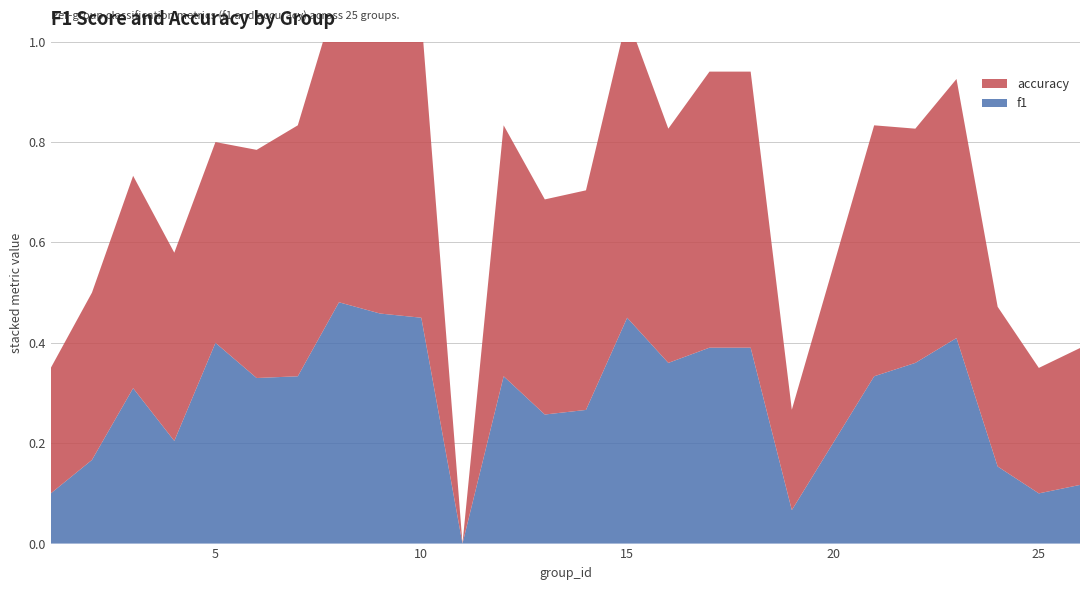

Reading left to right, what are all the values shown in this chart?

f1: 1=0.1	2=0.2	3=0.3	4=0.2	5=0.4	6=0.3	7=0.3	8=0.5	9=0.5	10=0.5	11=0.0	12=0.3	13=0.3	14=0.3	15=0.5	16=0.4	17=0.4	18=0.4	19=0.1	21=0.3	22=0.4	23=0.4	24=0.2	25=0.1	26=0.1
accuracy: 1=0.2	2=0.3	3=0.4	4=0.4	5=0.4	6=0.5	7=0.5	8=0.6	9=0.6	10=0.6	11=0.0	12=0.5	13=0.4	14=0.4	15=0.6	16=0.5	17=0.6	18=0.6	19=0.2	21=0.5	22=0.5	23=0.5	24=0.3	25=0.2	26=0.3